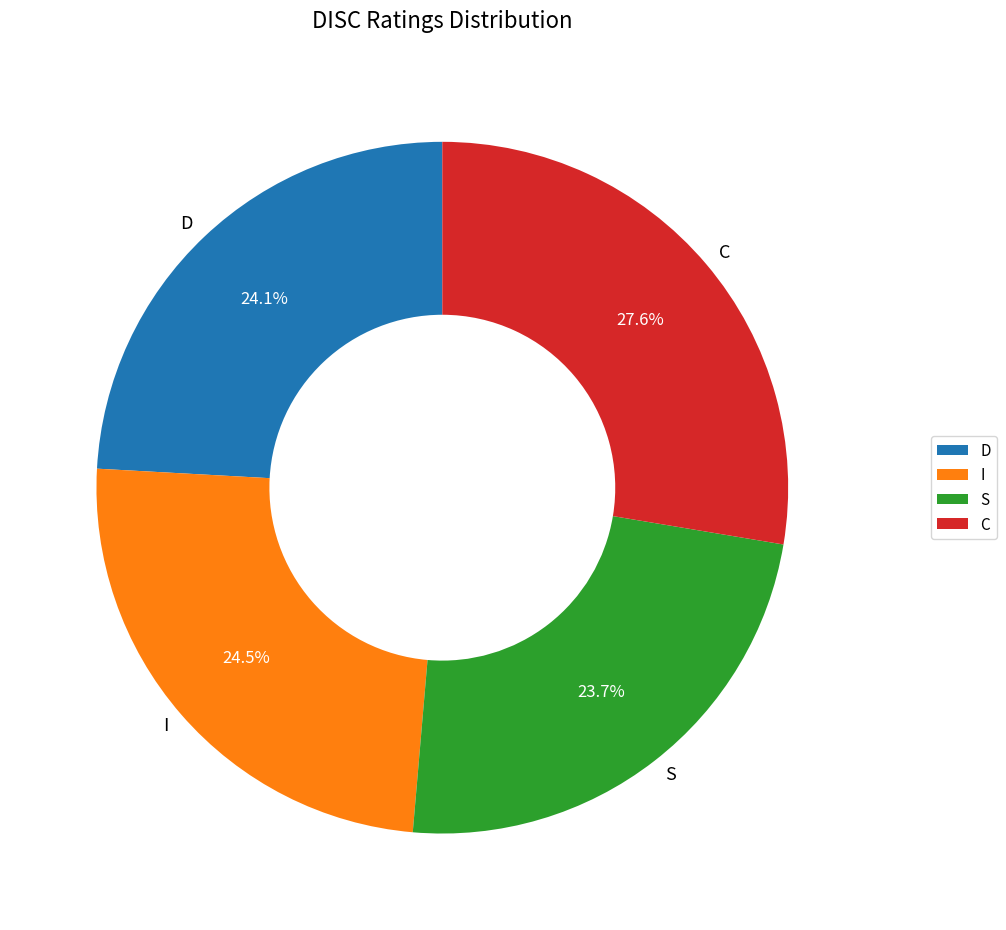

What is the ratio of the value at D to the value at C?

0.9